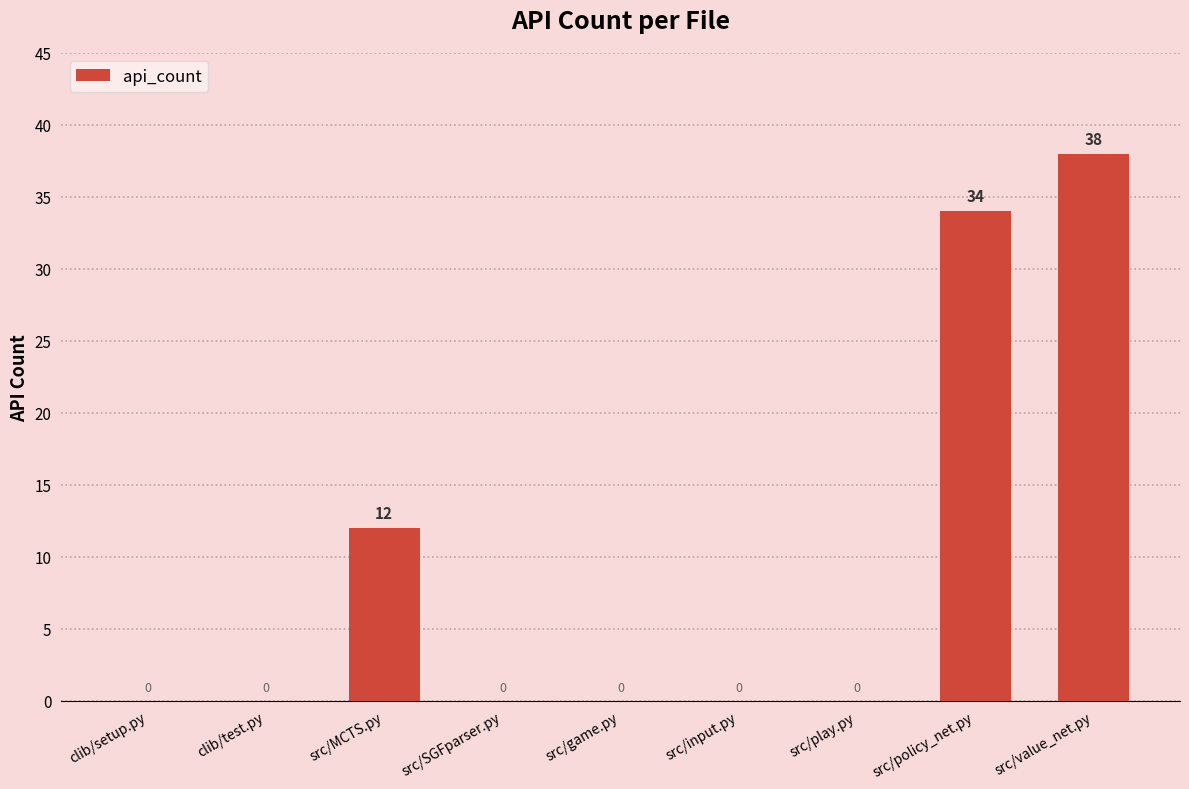

Between src/MCTS.py and clib/setup.py, which is larger?

src/MCTS.py